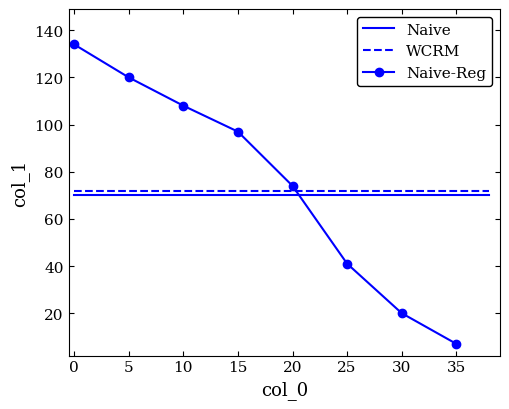

What is the change in value from 14 to 27?

-68